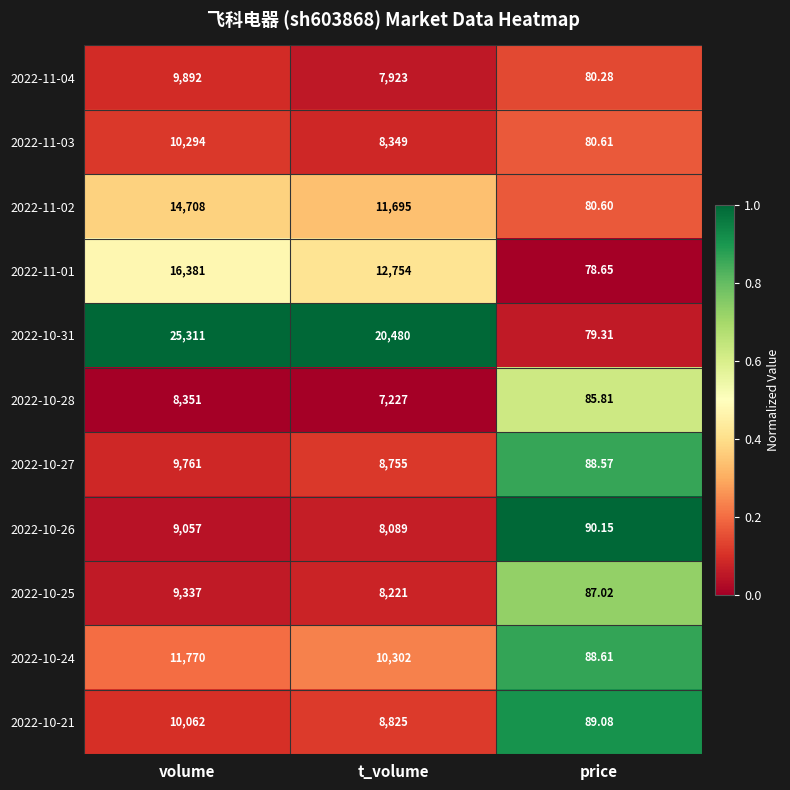

List the labels in order of 2022-11-04 value, smallest first.

price, t_volume, volume